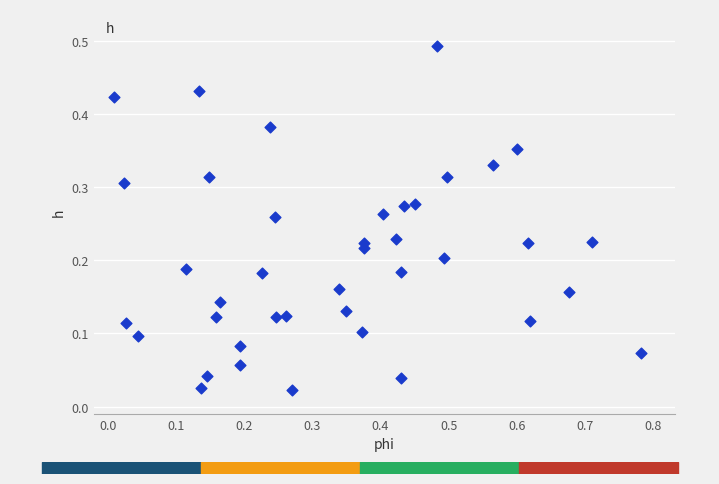

What is the range of X values (max minus min)?

0.8